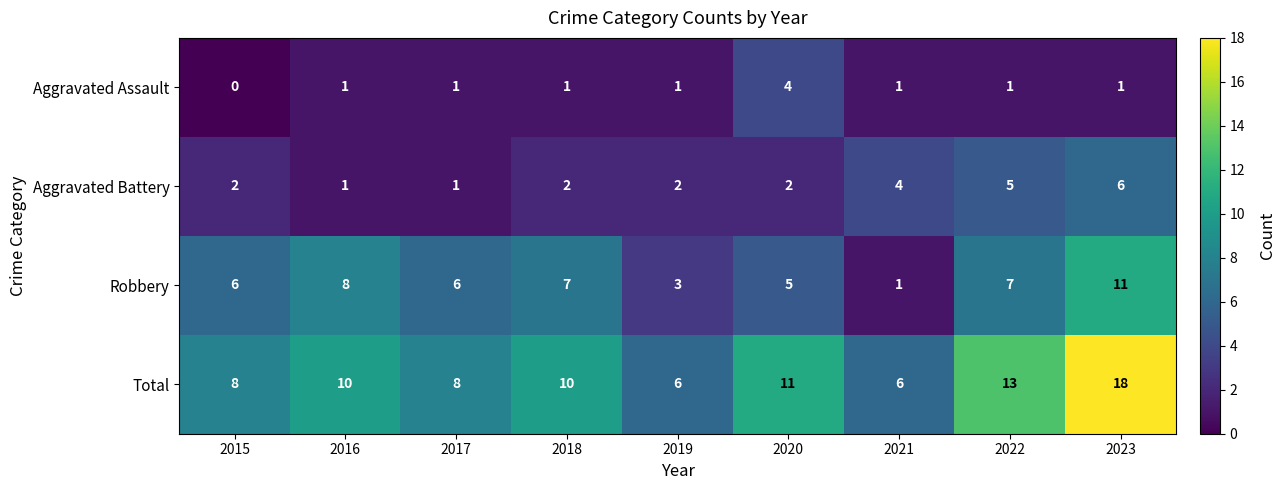

How many values in Aggravated Assault are above zero?

8